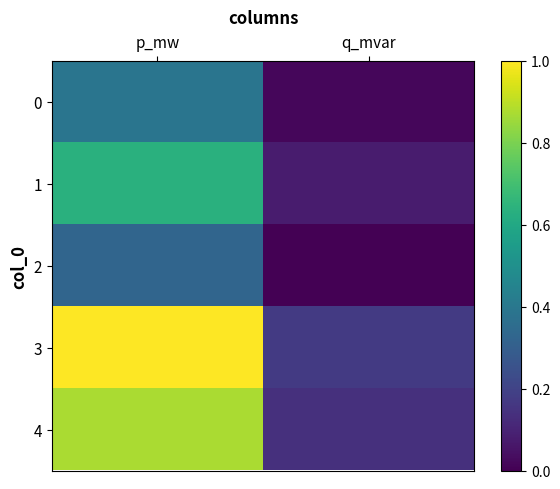

What is the maximum value for 0?

0.4